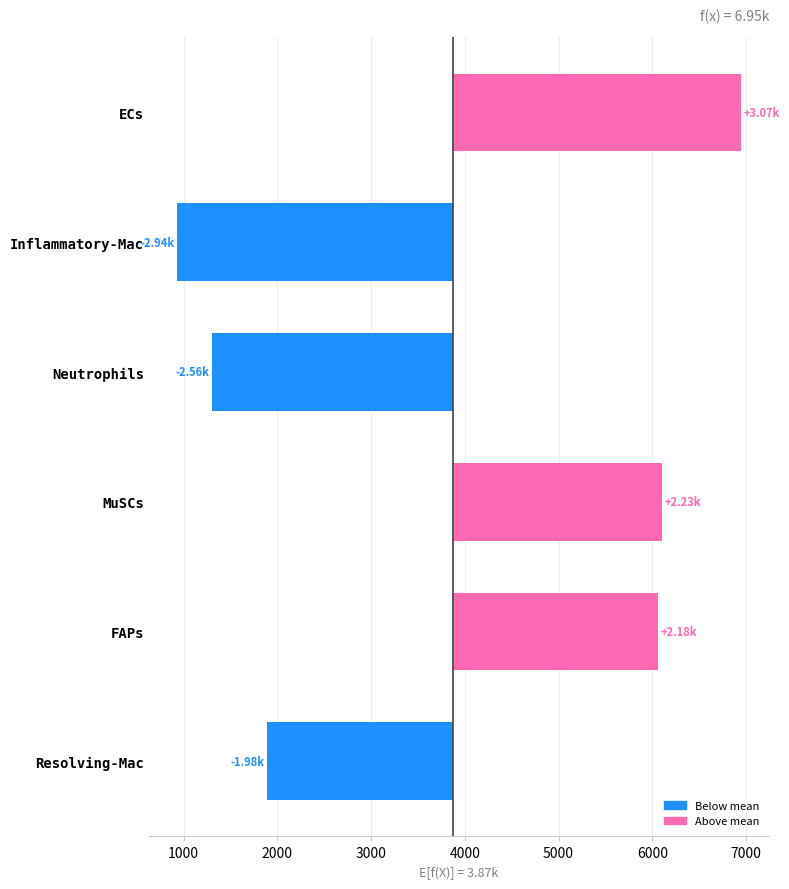

What is the value of the 3rd bar from the left?

-2564.5